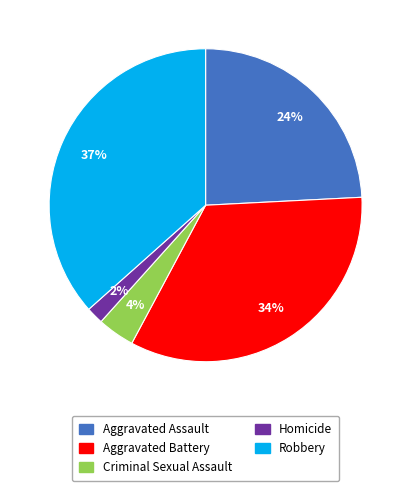

Between Aggravated Battery and Criminal Sexual Assault, which is larger?

Aggravated Battery